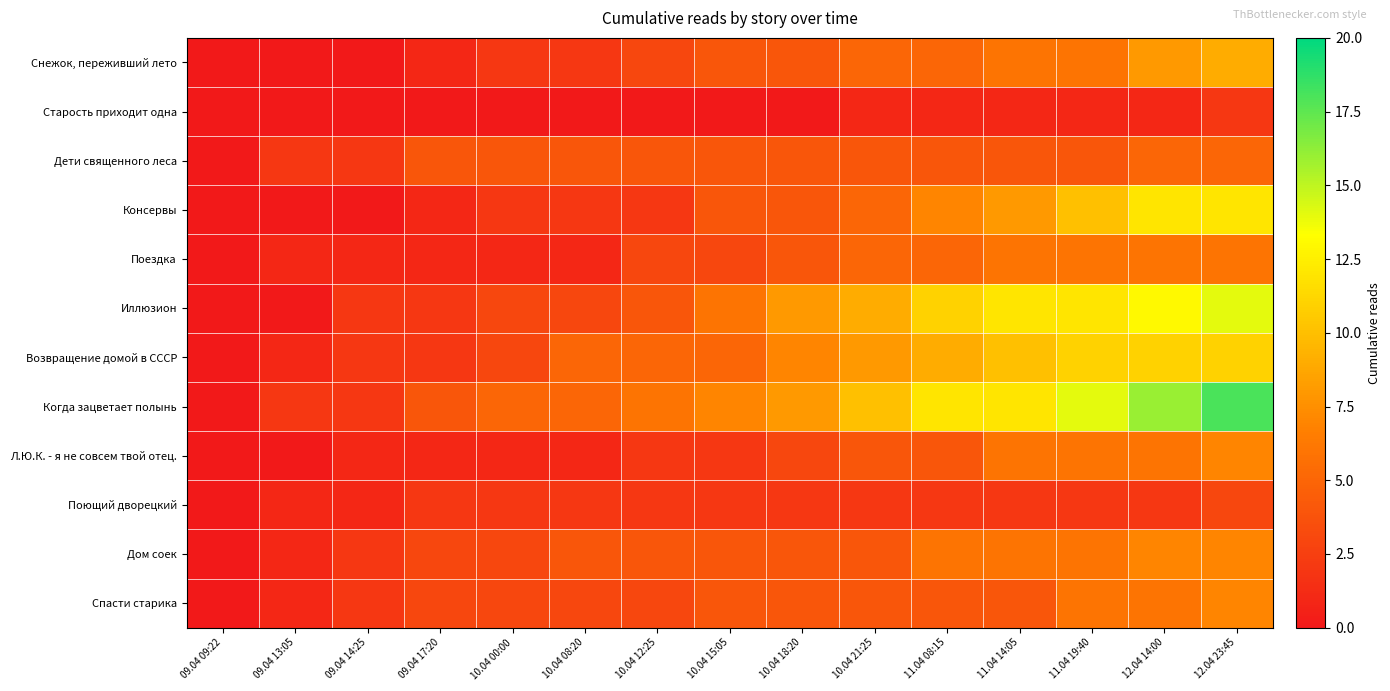

Between 09.04 14:25 and 10.04 00:00, which series saw the biggest shift?

Когда зацветает полынь